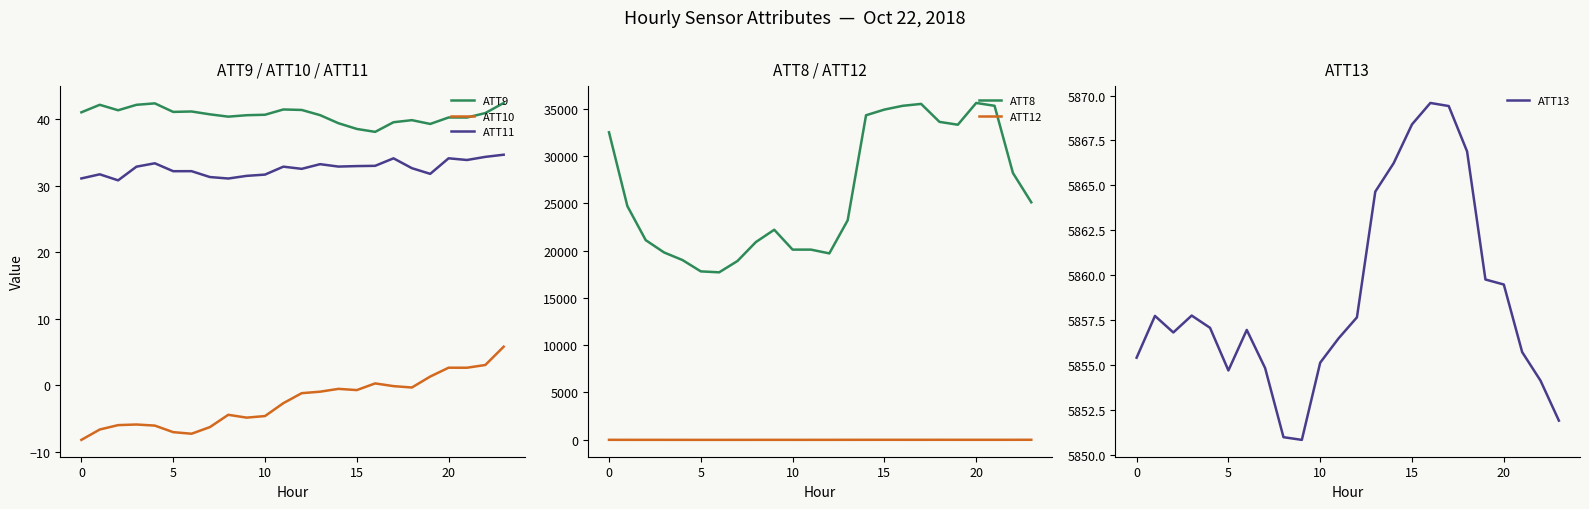

Does the chart display data point markers on the line(s)?

No